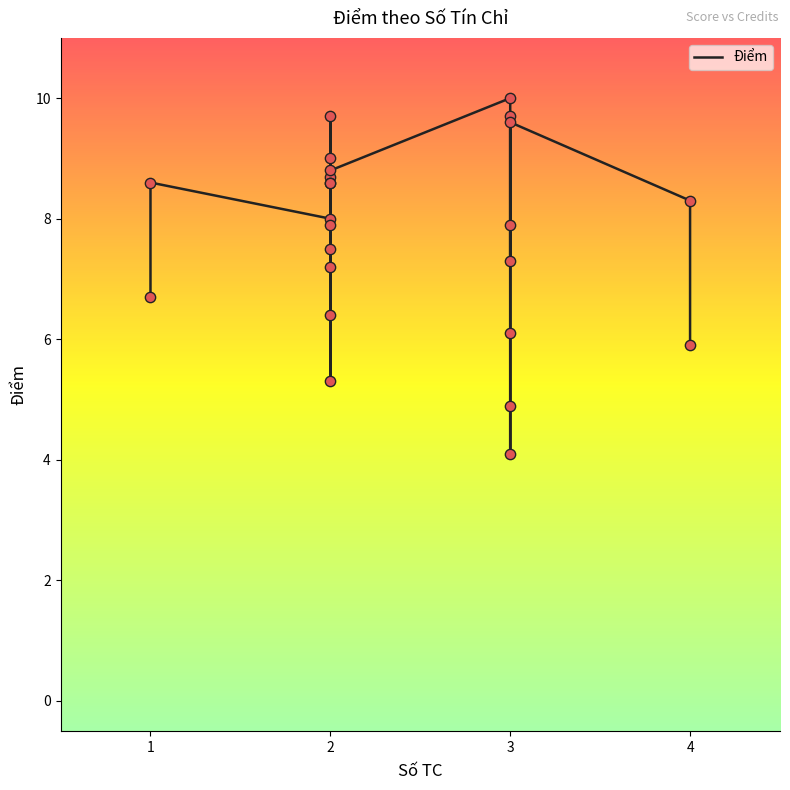

What is the change in value from 1 to 3?

-0.6